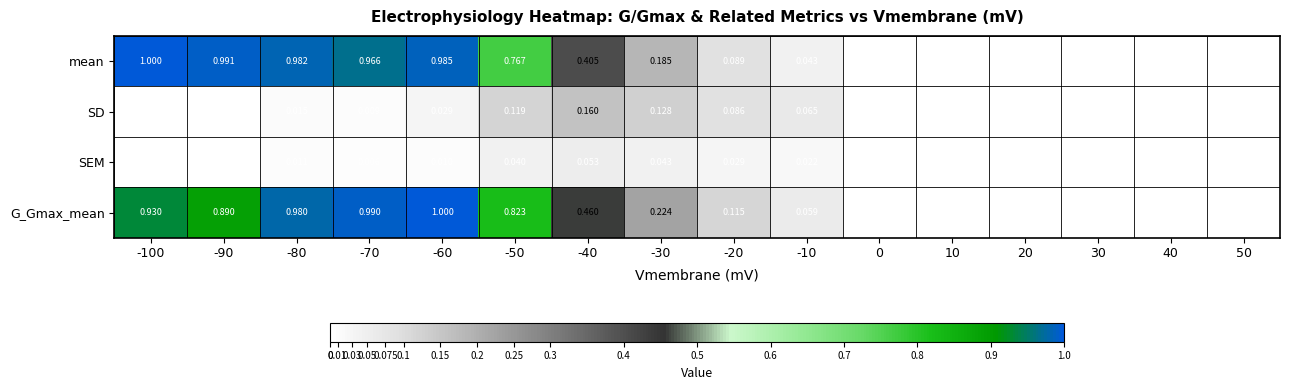

Count the number of data series in this chart.

4